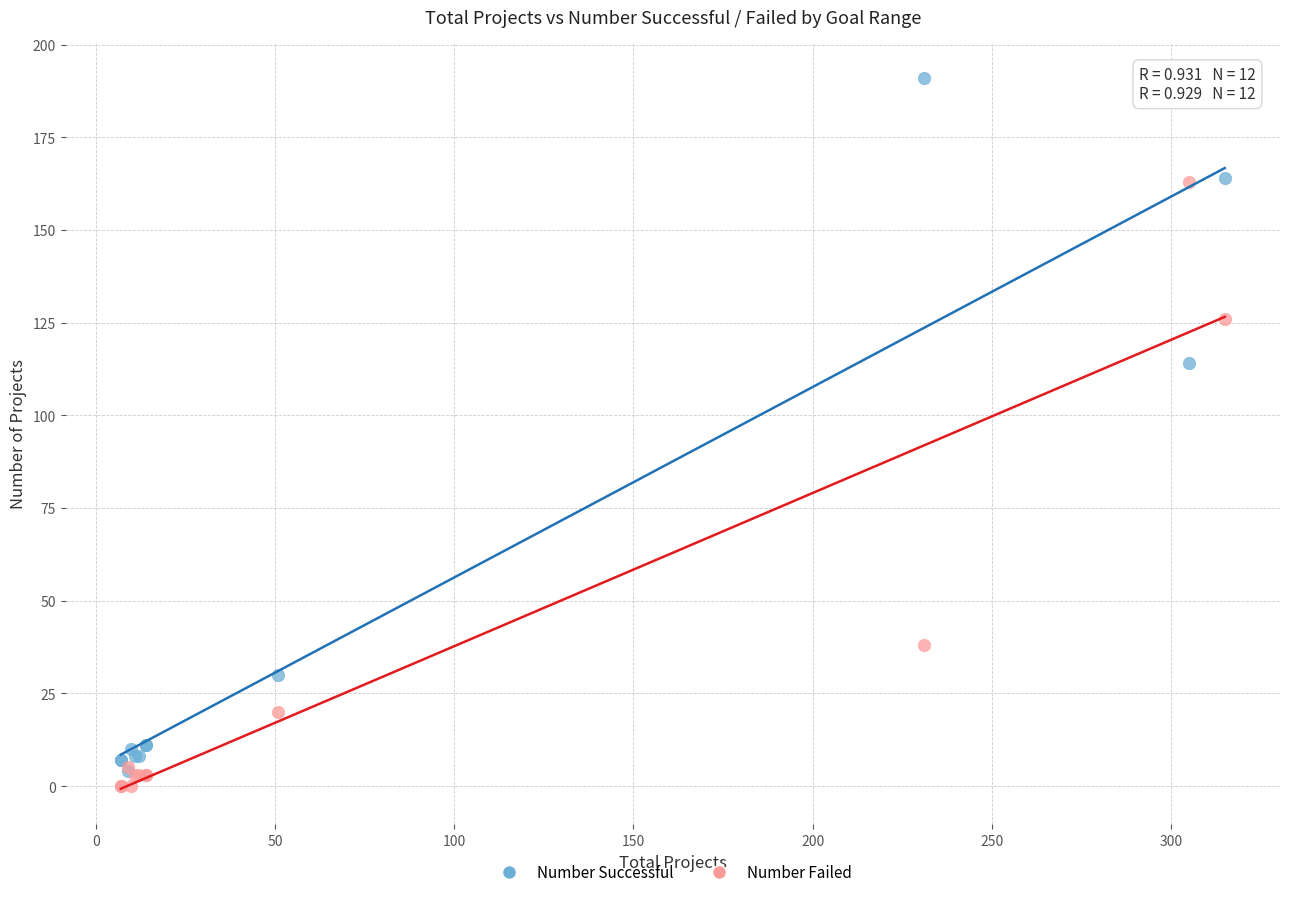

In the Number Failed series, what Y value is closest to 81?

38